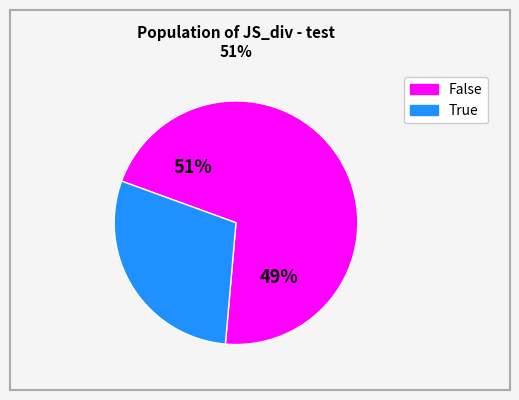

Which slice represents more than half of the pie?

False